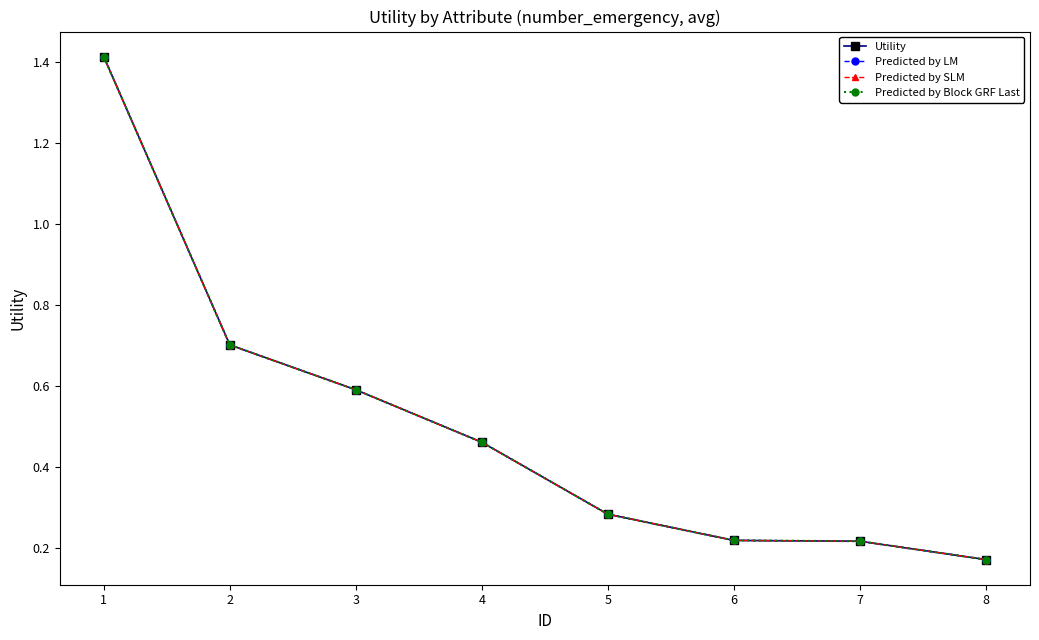

The Utility series shows 0.2 at 7. True or false?

True